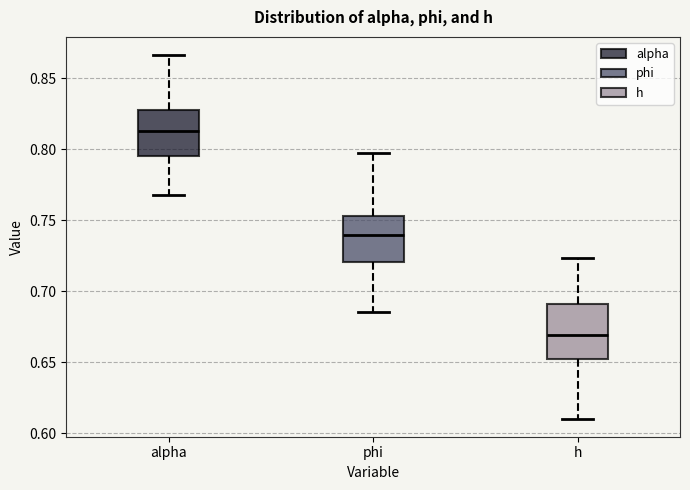

Where does the lower whisker of the box for phi end on the y-axis? The values are not printed on the chart, so give them approximately, as read against the axis.

0.685